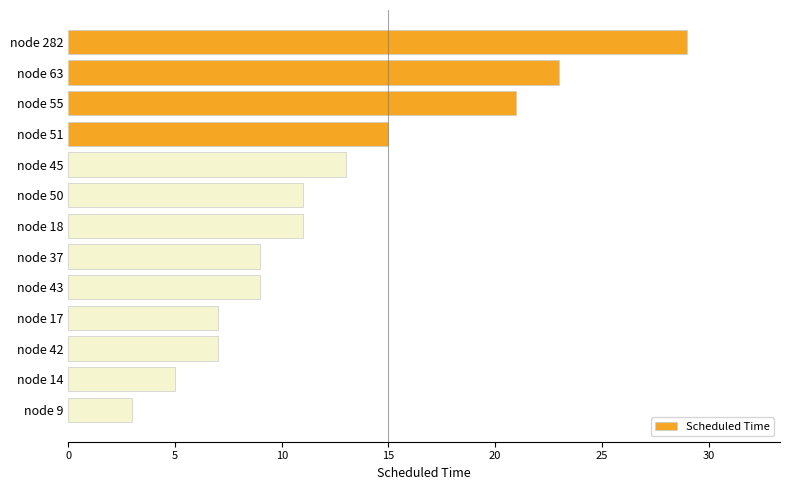

Where is the data nearest to the value 16?

node 51